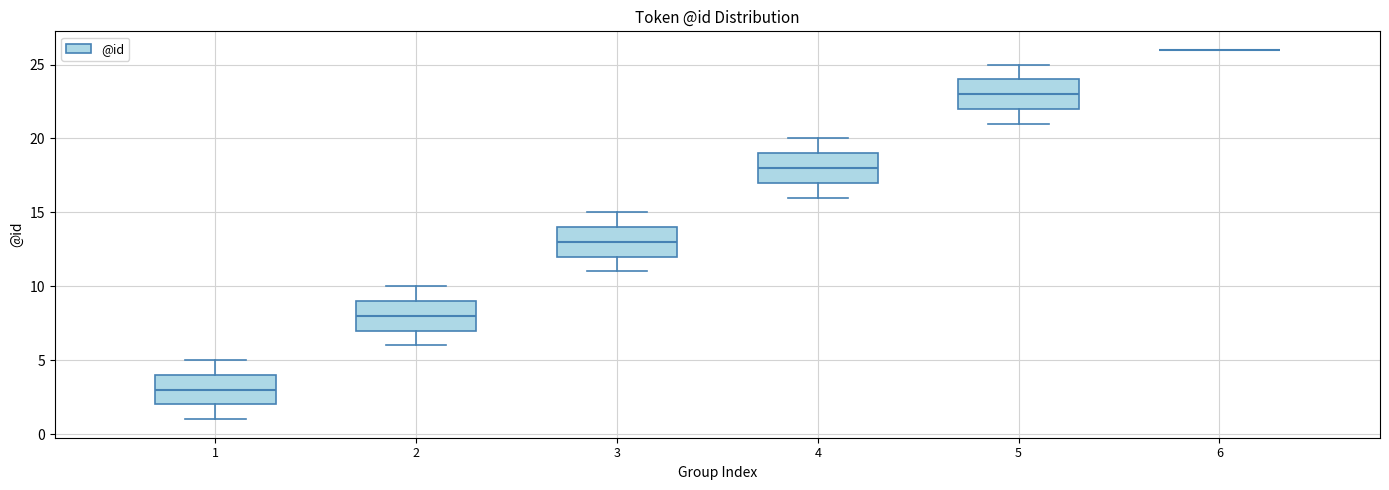

Reading left to right, read every box against the y-axis: the position of its median line, the range the box covers, and the ends of its whiskers. The values are not printed on the chart, so give them approximately, as read against the axis.

1: median 3, box 2 to 4, whiskers 1 to 5
2: median 8, box 7 to 9, whiskers 6 to 10
3: median 13, box 12 to 14, whiskers 11 to 15
4: median 18, box 17 to 19, whiskers 16 to 20
5: median 23, box 22 to 24, whiskers 21 to 25
6: box collapsed to a line at 26, whiskers 26 to 26